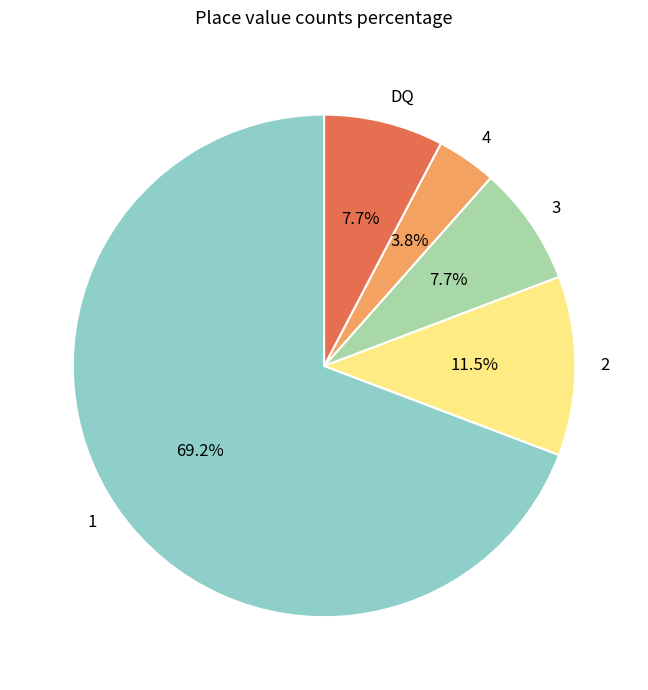

Do 1 and 4 together represent more than half of the pie?

Yes